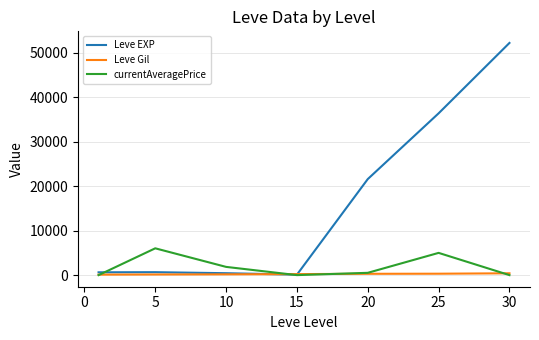

Which series has the widest spread of values?

Leve EXP